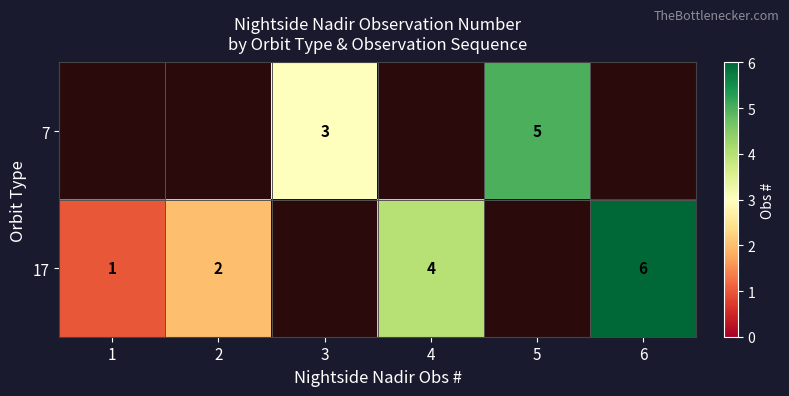

The 17 series shows 4 at 4. True or false?

True